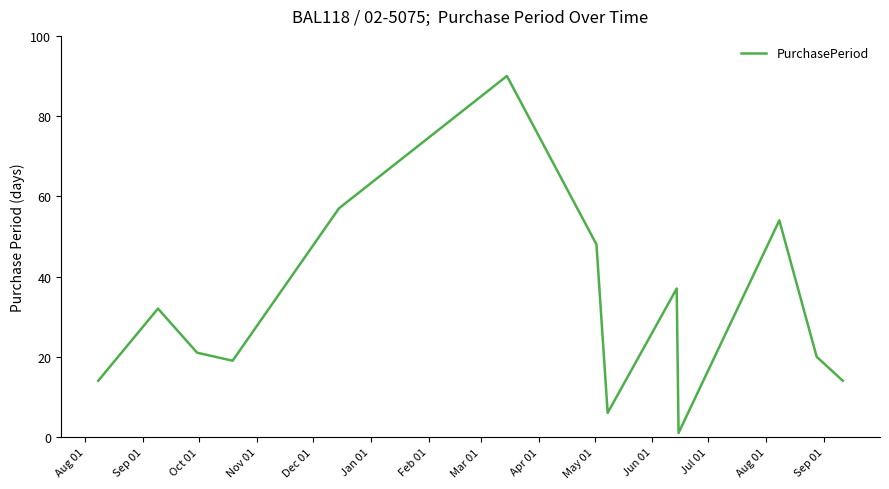

What is the average value?

32